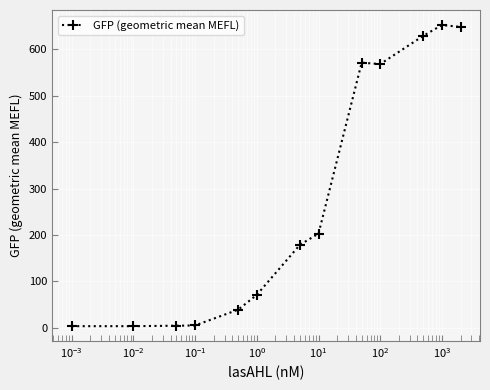

What is the average value?

275.2